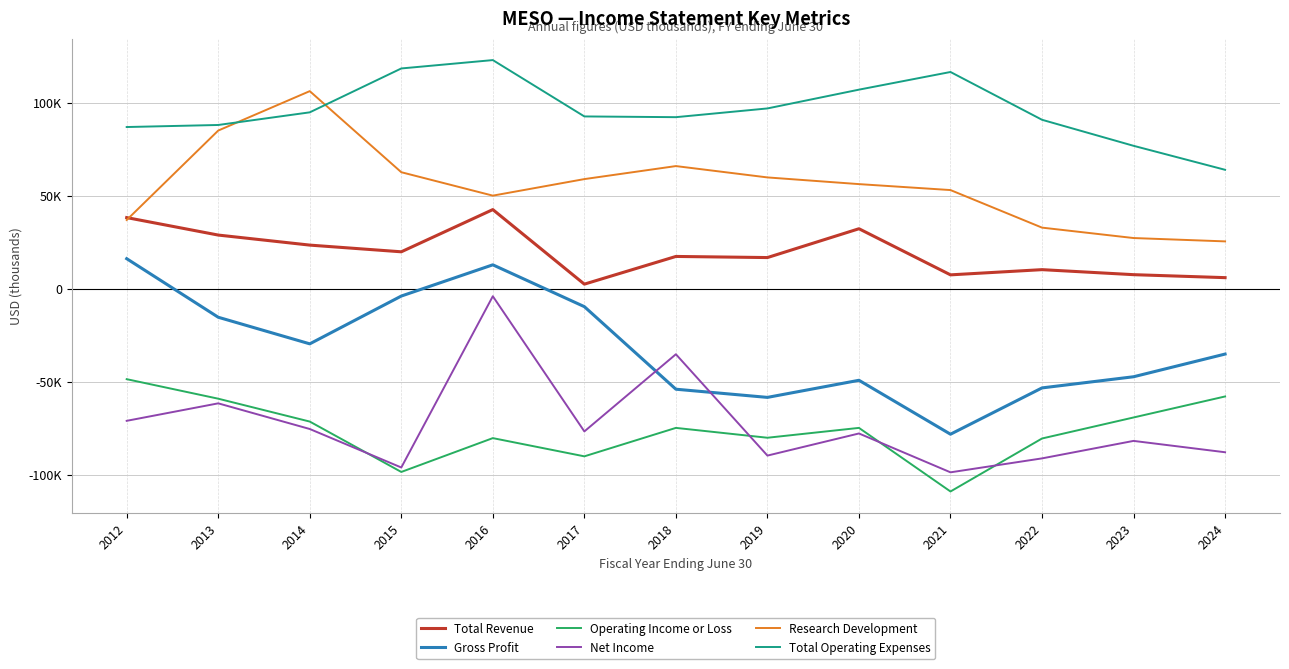

Does the chart have visible grid lines?

Yes